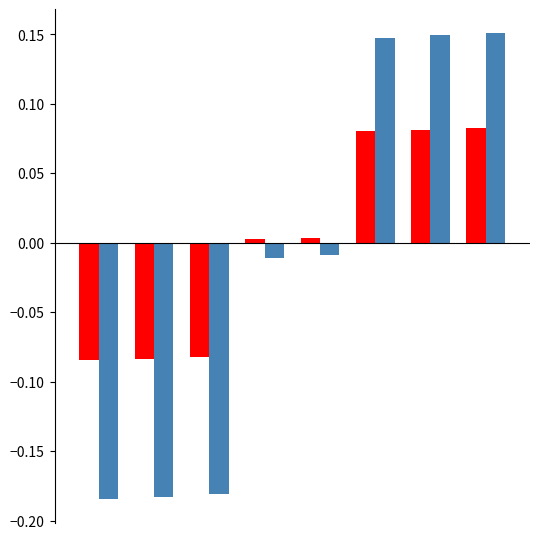

The ALTO series shows -0.1 at 2. True or false?

False